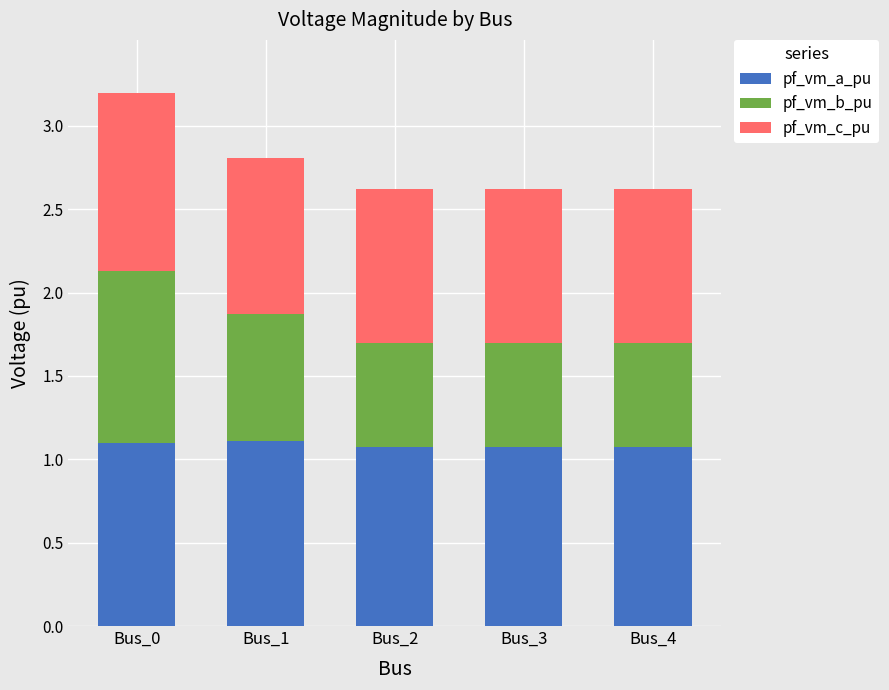

What is the total value across all series at Bus_2?

2.6